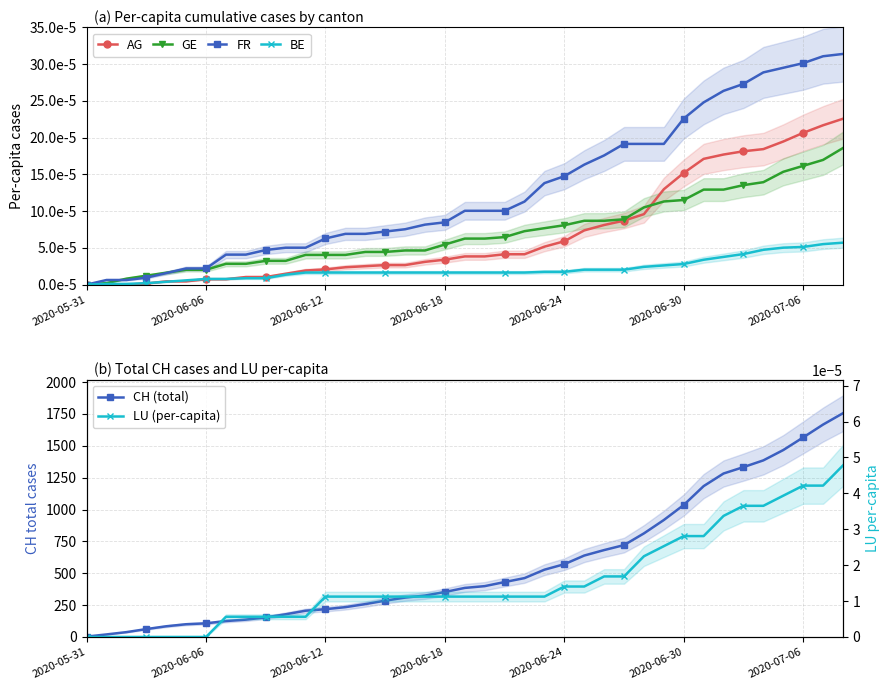

What is the total value across all series at 16?

309.0